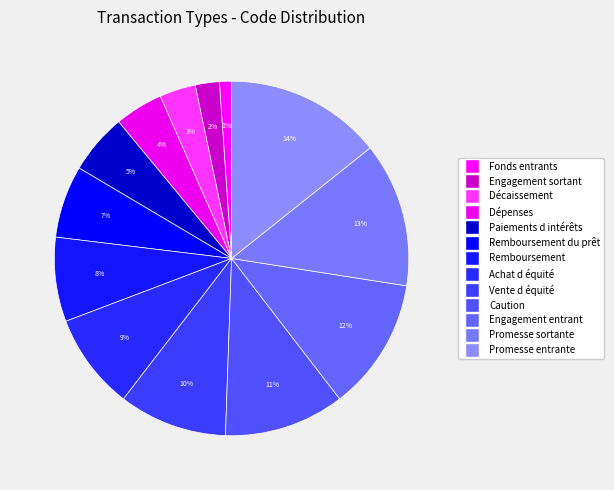

Rank the categories by value from highest to lowest.

Promesse entrante, Promesse sortante, Engagement entrant, Caution, Vente d équité, Achat d équité, Remboursement, Remboursement du prêt, Paiements d intérêts, Dépenses, Décaissement, Engagement sortant, Fonds entrants